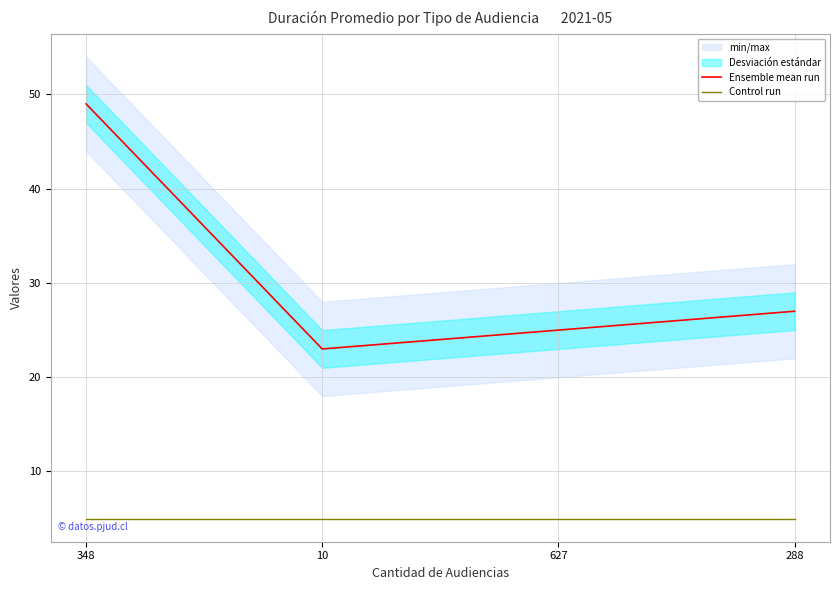

What is the value of the Ensemble mean run point at the 4th from the left?

27